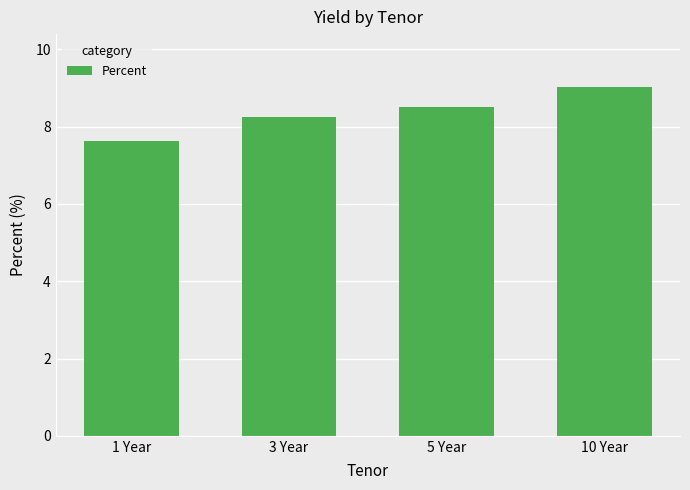

Rank the categories by value from lowest to highest.

1 Year, 3 Year, 5 Year, 10 Year